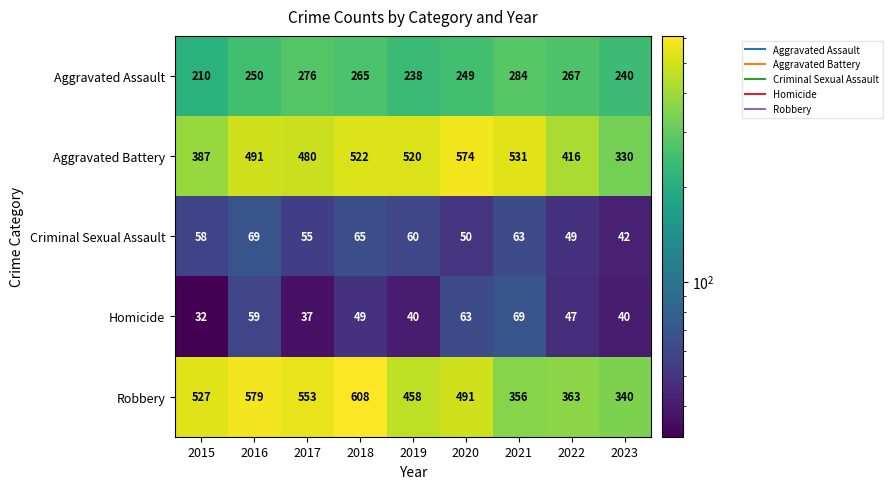

What is the spread (max minus min) of values at 2016?

520